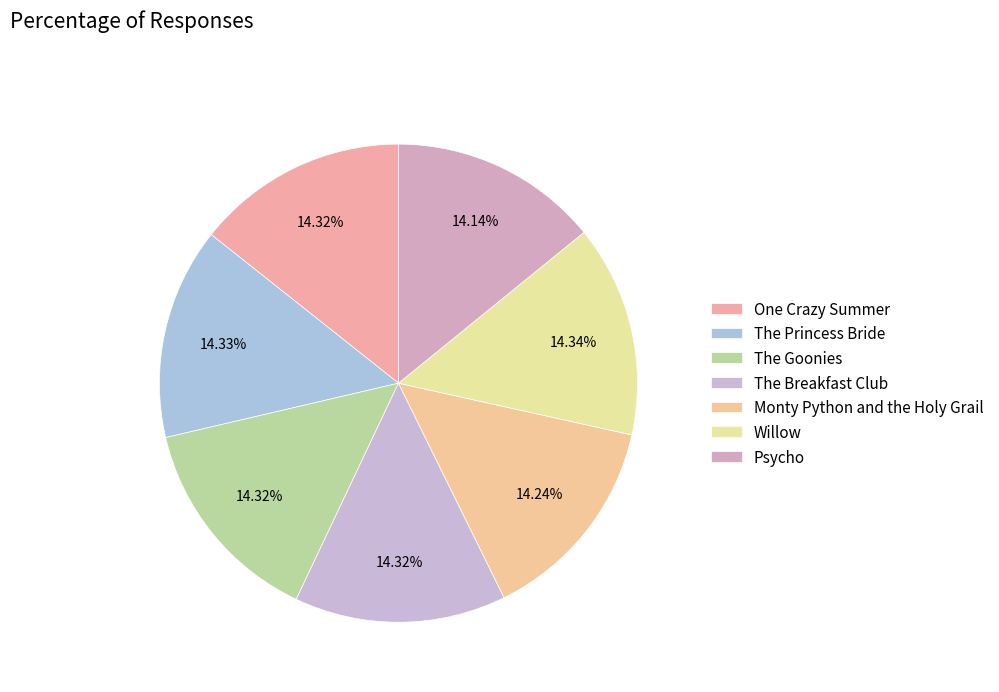

Is the sum of Psycho and One Crazy Summer greater than half?

No